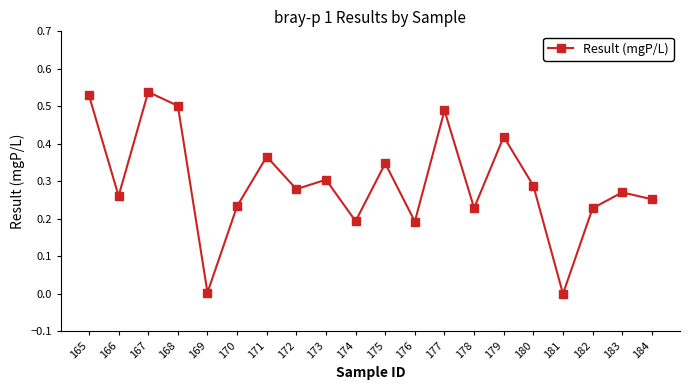

The value at 180 is 0.3. True or false?

True